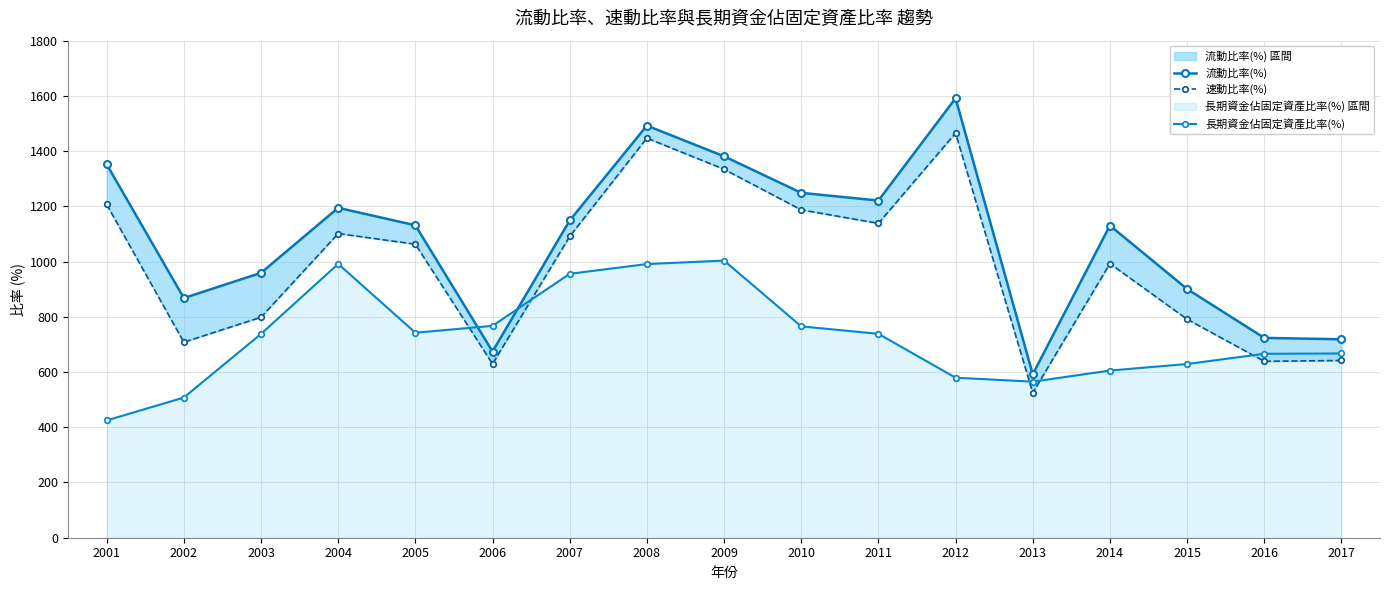

Rank the series at 2017 from highest to lowest value.

流動比率(%), 長期資金佔固定資產比率(%), 速動比率(%)